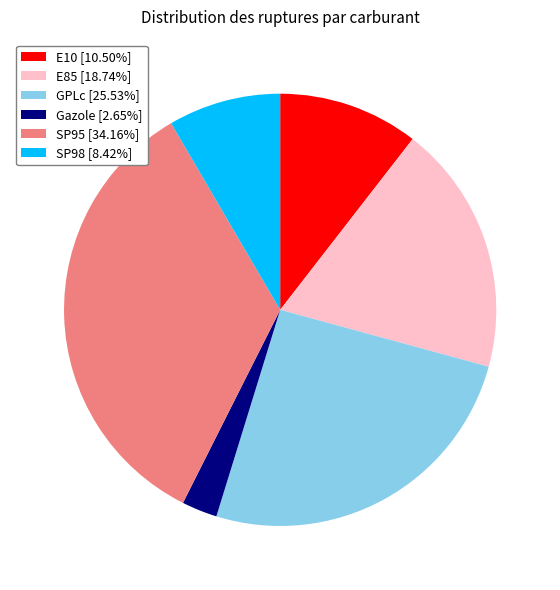

Do E85 [18.74%] and SP98 [8.42%] together represent more than half of the pie?

No